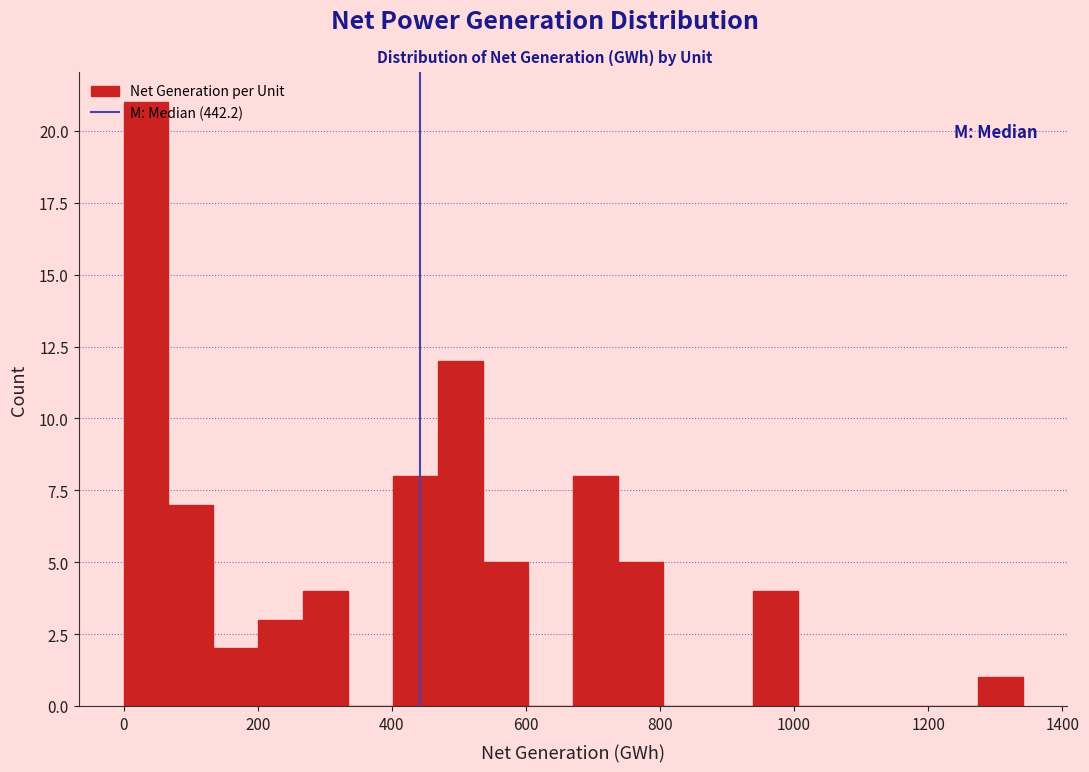

Around what value on the x-axis is the tallest bar? Give the approximate position of its centre, as read against the axis.

40